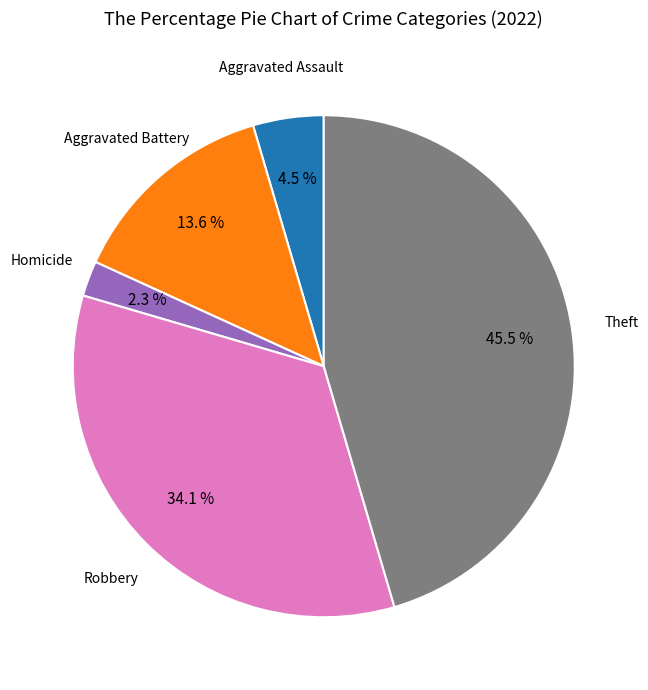

Is there a majority slice in this chart?

No